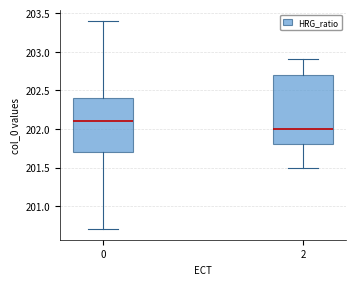

Reading left to right, read every box against the y-axis: the position of its median line, the range the box covers, and the ends of its whiskers. The values are not printed on the chart, so give them approximately, as read against the axis.

0: median 202.1, box 201.7 to 202.4, whiskers 200.7 to 203.4
2: median 202.0, box 201.8 to 202.7, whiskers 201.5 to 202.9